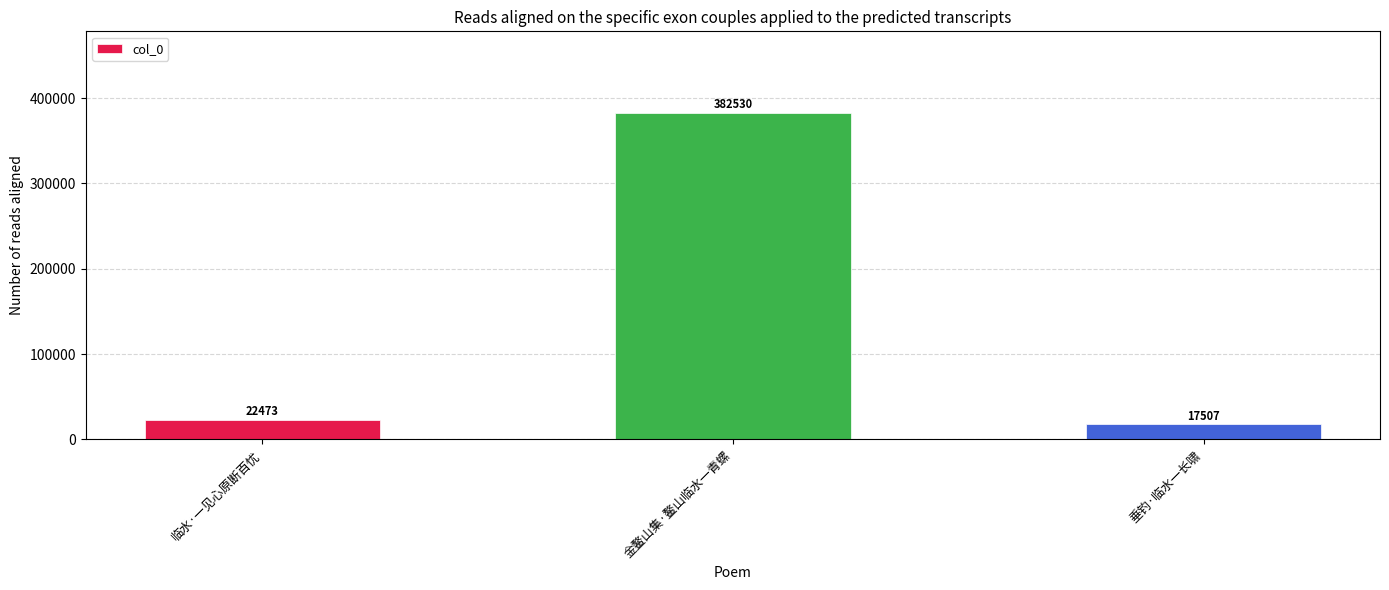

How many data points does each series have?

3